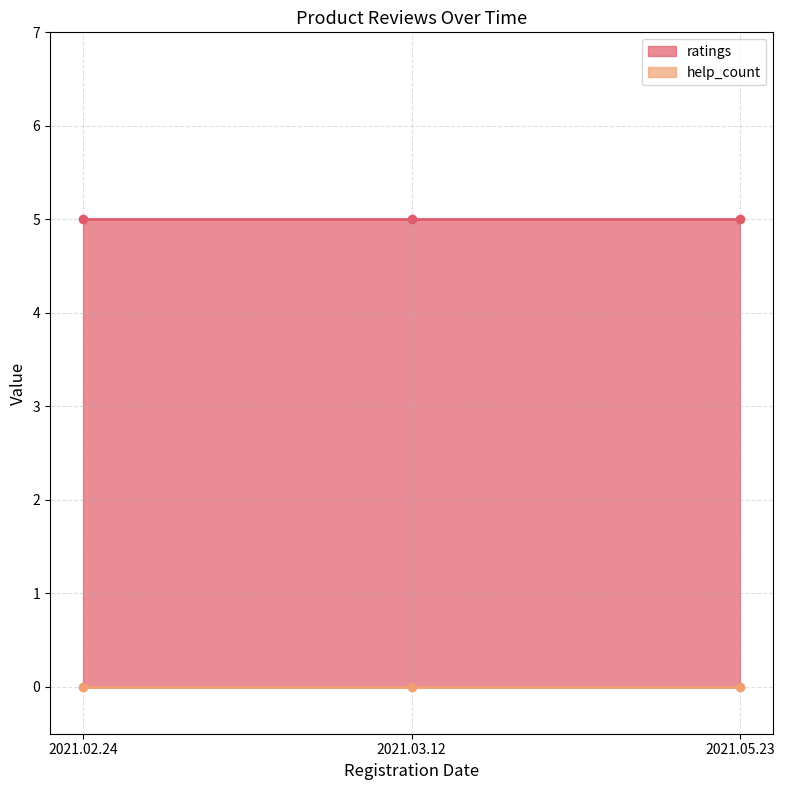

How many lines are shown in the chart?

2